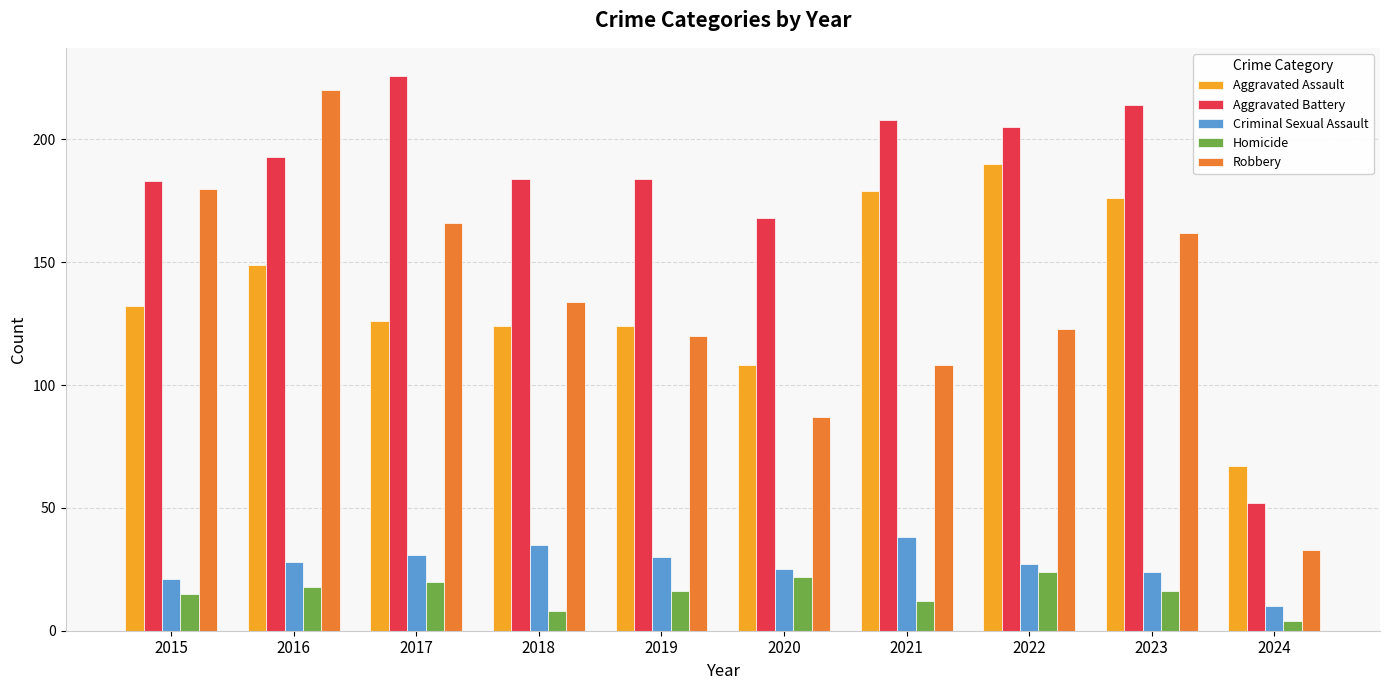

What is the difference between the Criminal Sexual Assault values at 2018 and 2022?

8